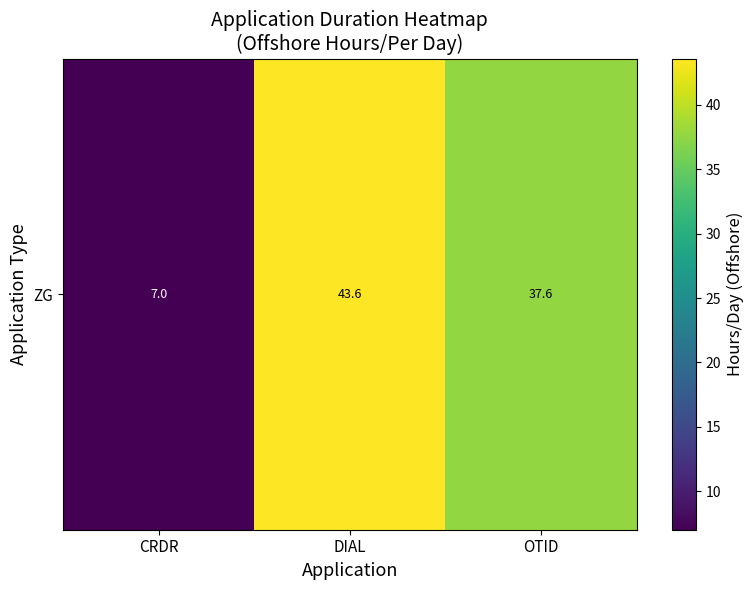

List the labels in order of value, smallest first.

CRDR, OTID, DIAL